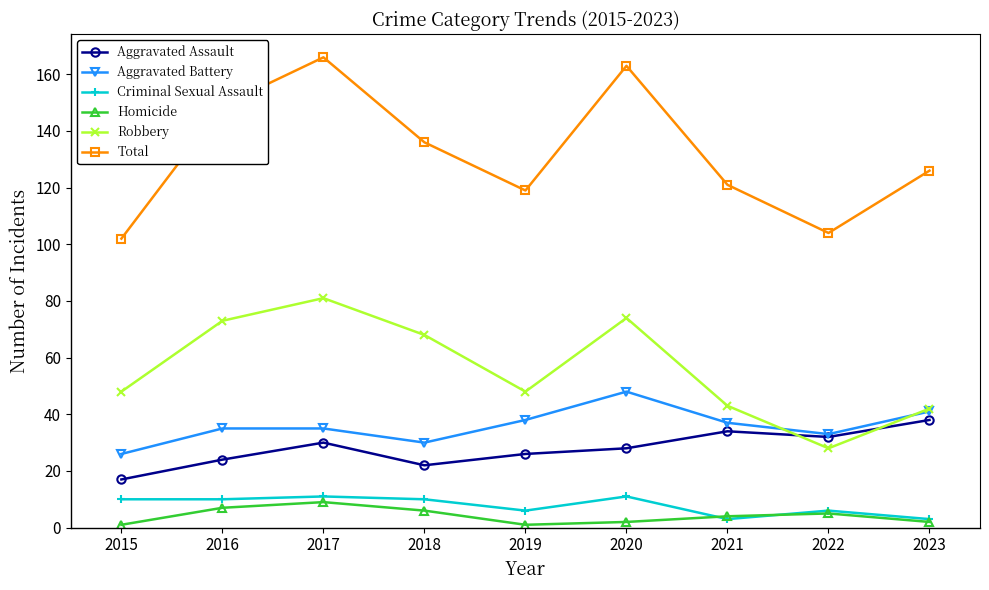

What are all the series names shown in the legend?

Aggravated Assault, Aggravated Battery, Criminal Sexual Assault, Homicide, Robbery, Total